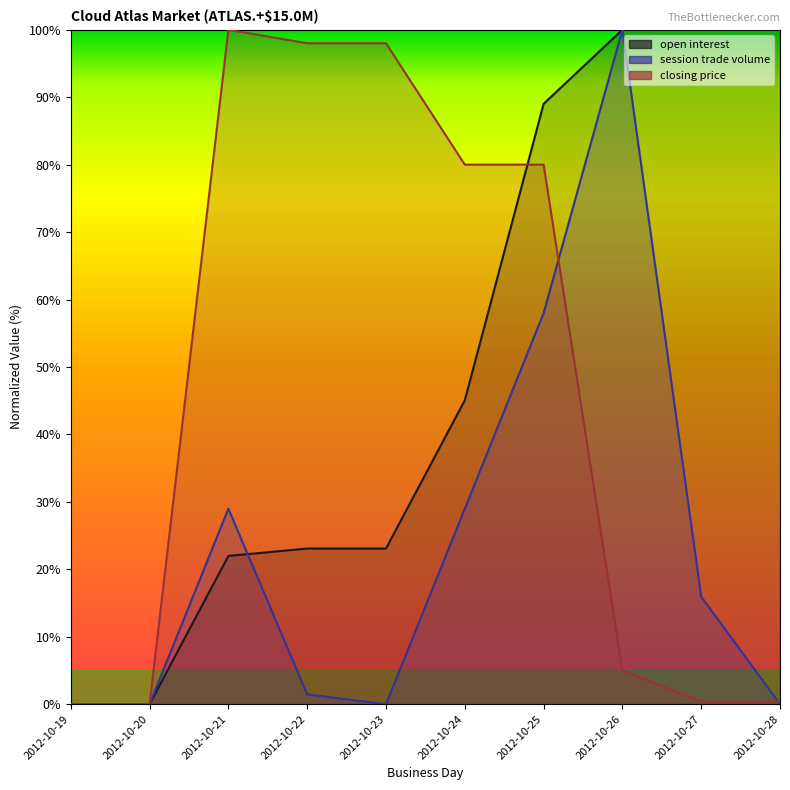

In session trade volume, how many points are lower than both neighbors (excluding endpoints)?

1